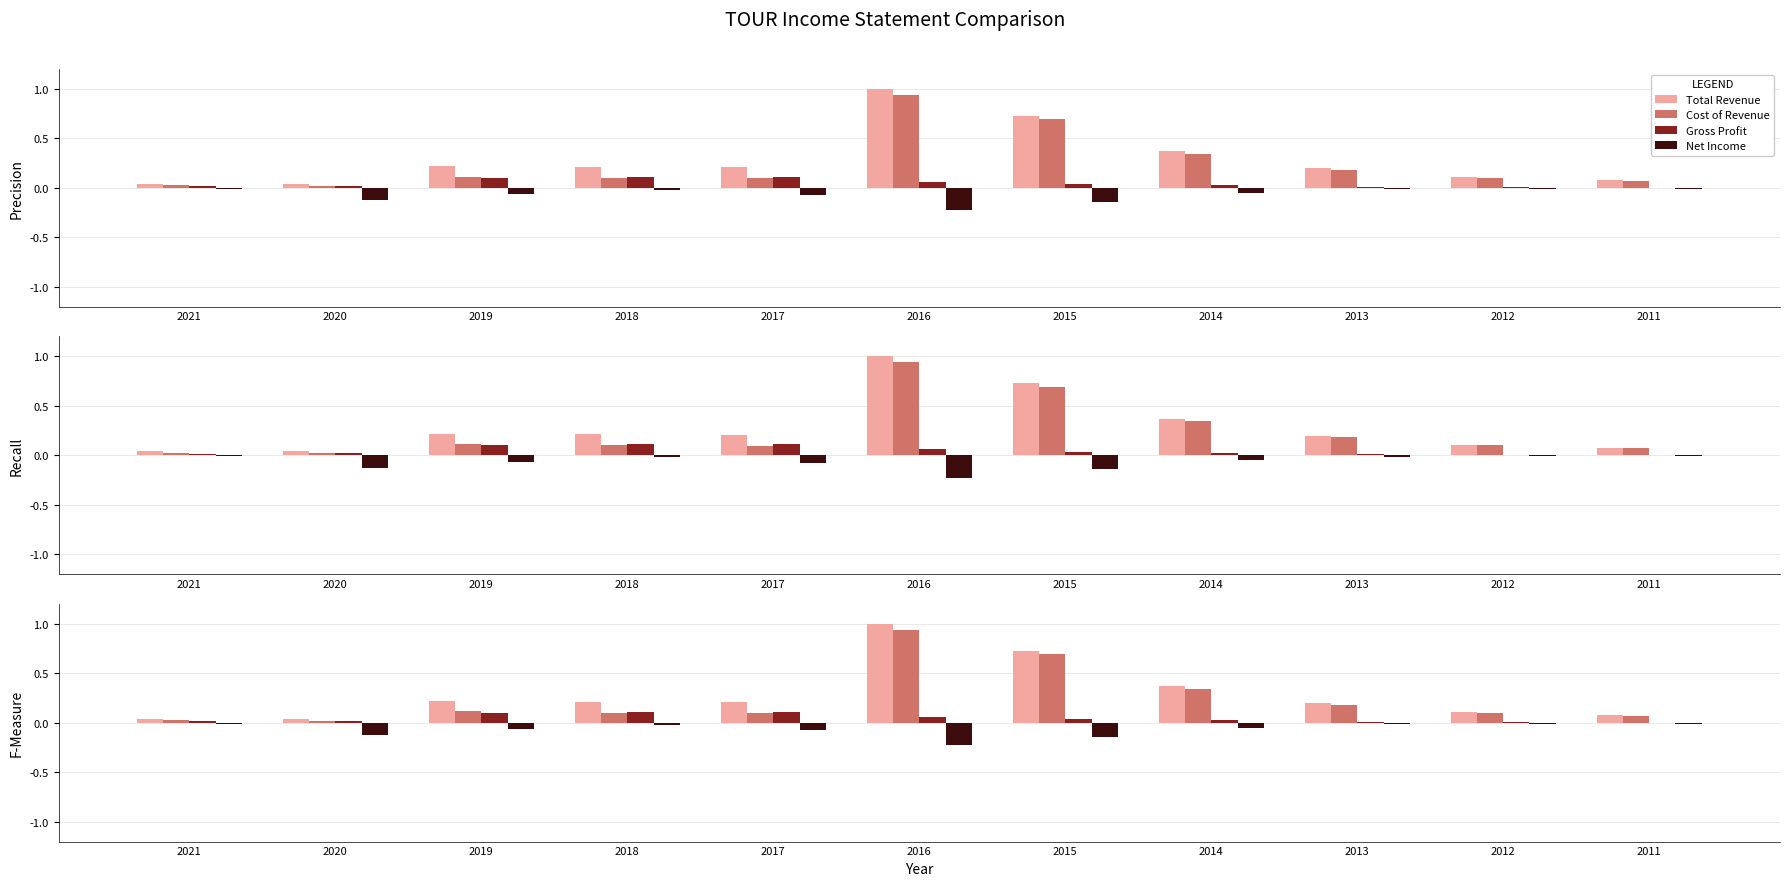

What is the sum of the Net Income values at 2016 and 2013?

-0.2